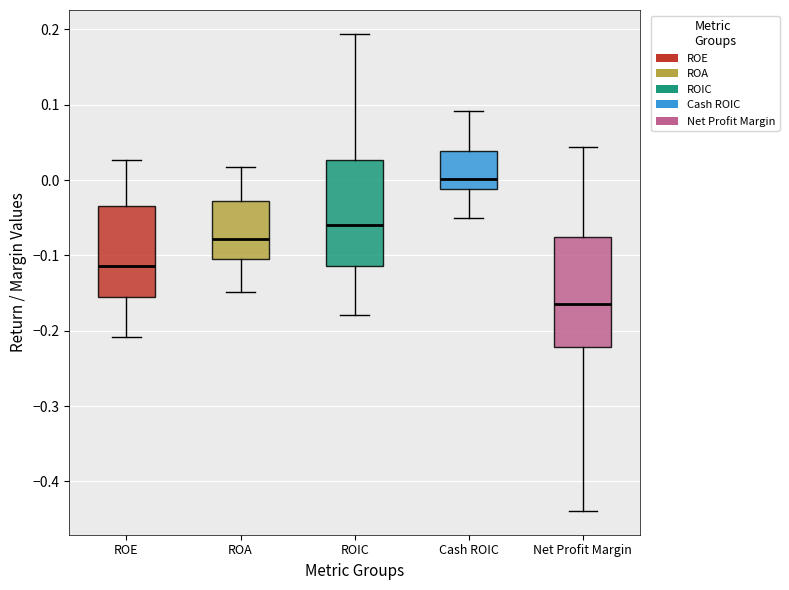

Where does the upper whisker of the box for Net Profit Margin end on the y-axis? The values are not printed on the chart, so give them approximately, as read against the axis.

0.04